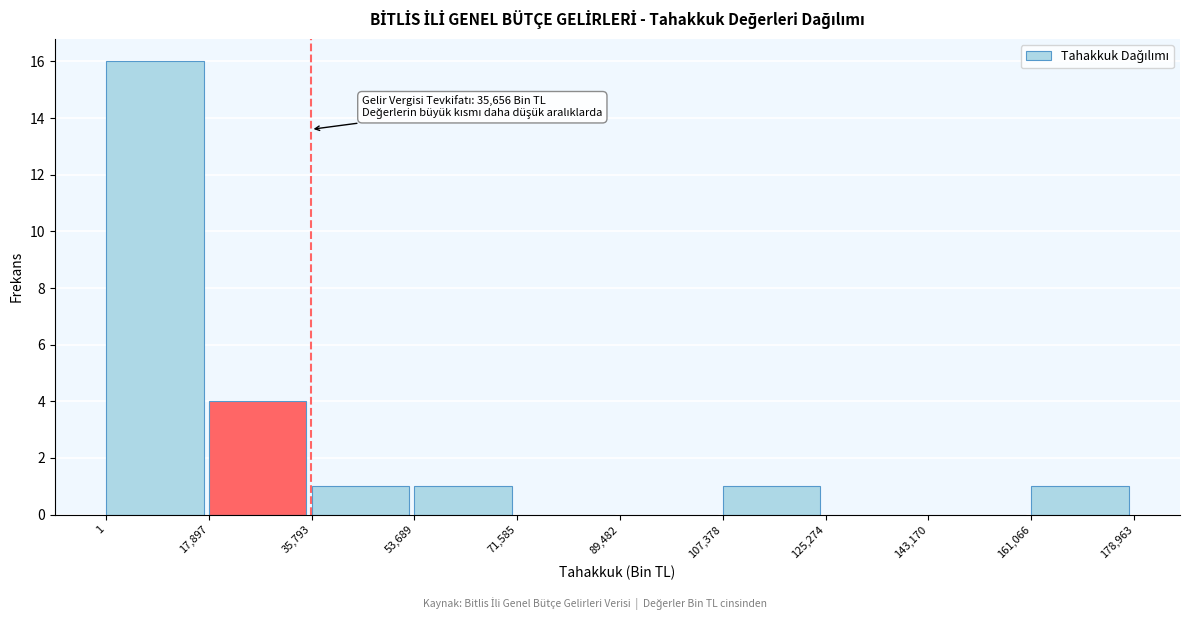

Over which range of the x-axis is the bar tallest?

1 to 17,897